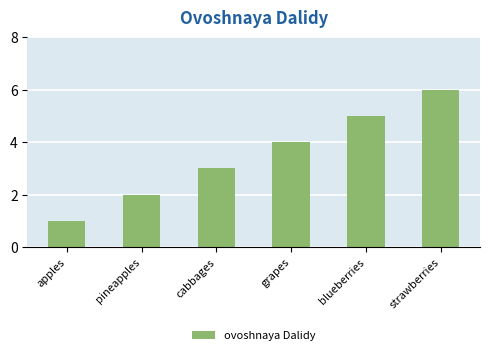

True or false: the data shows 9 at blueberries.

False